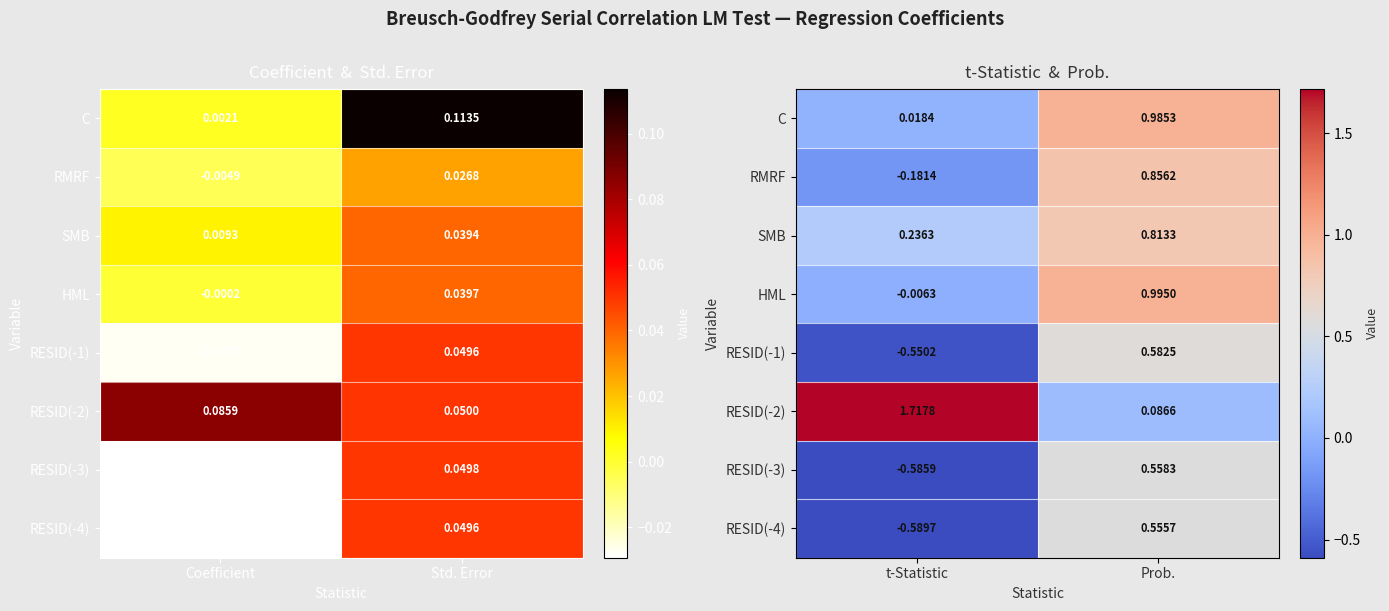

How many values in the RESID(-4) series exceed 0?

1